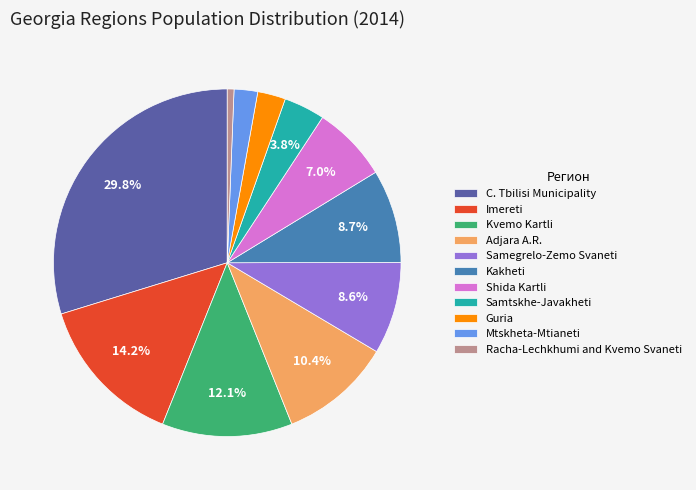

To the nearest percent, what is the average slice percentage?

9%